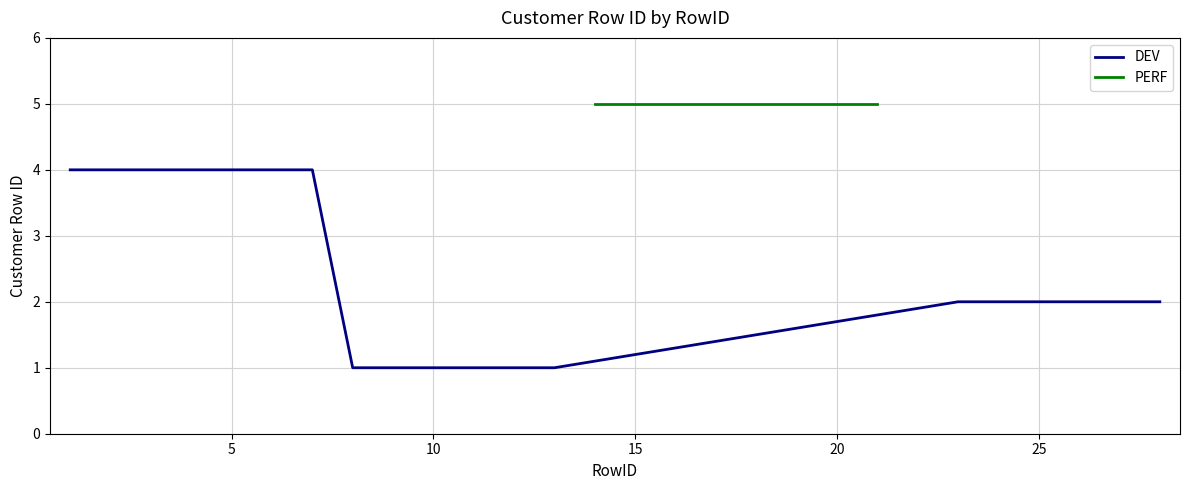

What is the change in value from 4 to 23?

-2